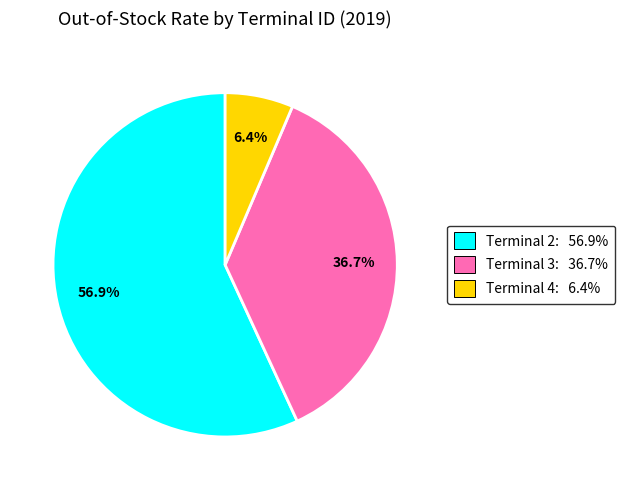

Does any single category account for the majority?

Yes